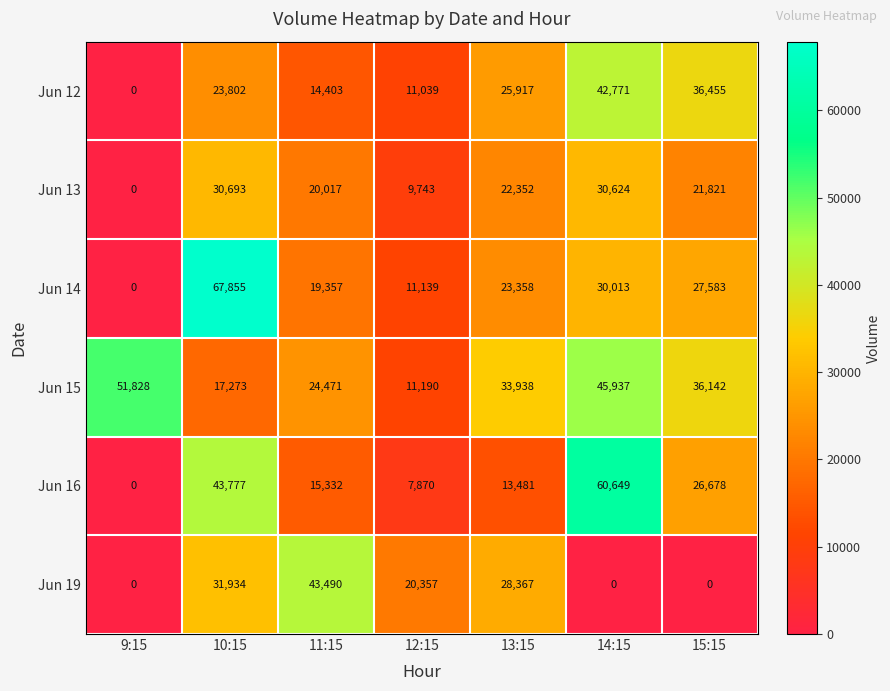

What is the approximate value of Jun 15 at 13:15, to the nearest 10?

33940